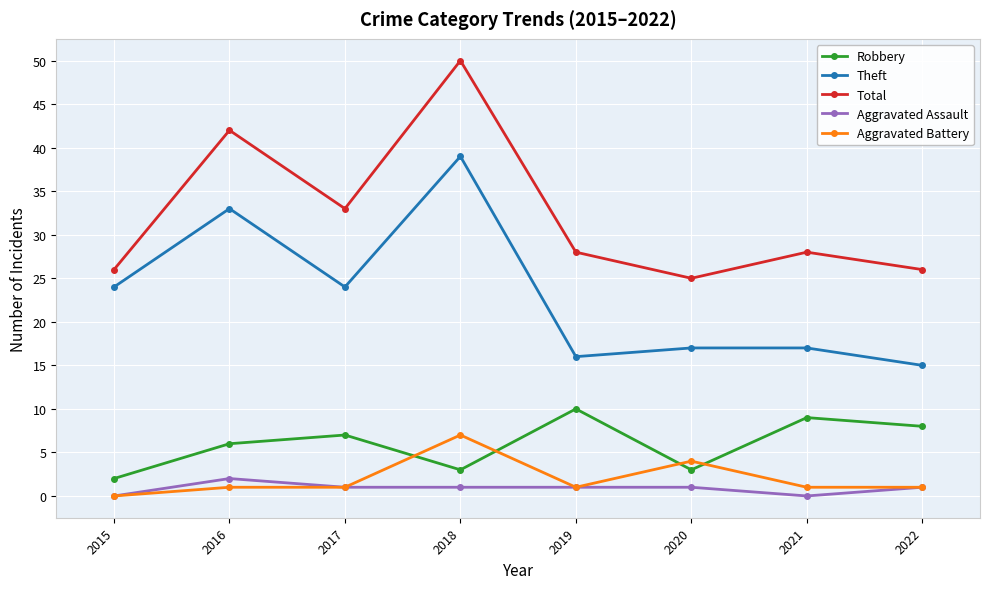

What are all the series names shown in the legend?

Robbery, Theft, Total, Aggravated Assault, Aggravated Battery